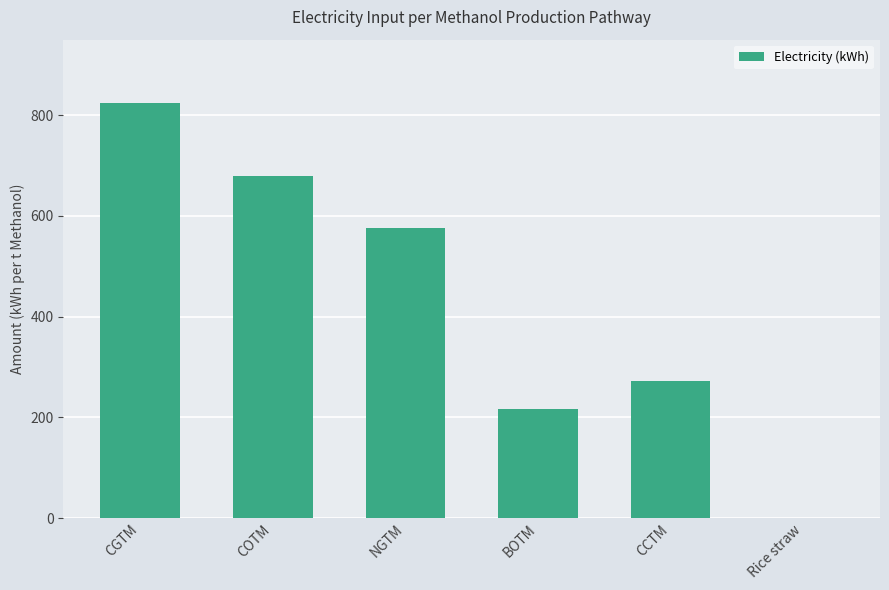

What is the sum of the values at COTM and BOTM?

895.7